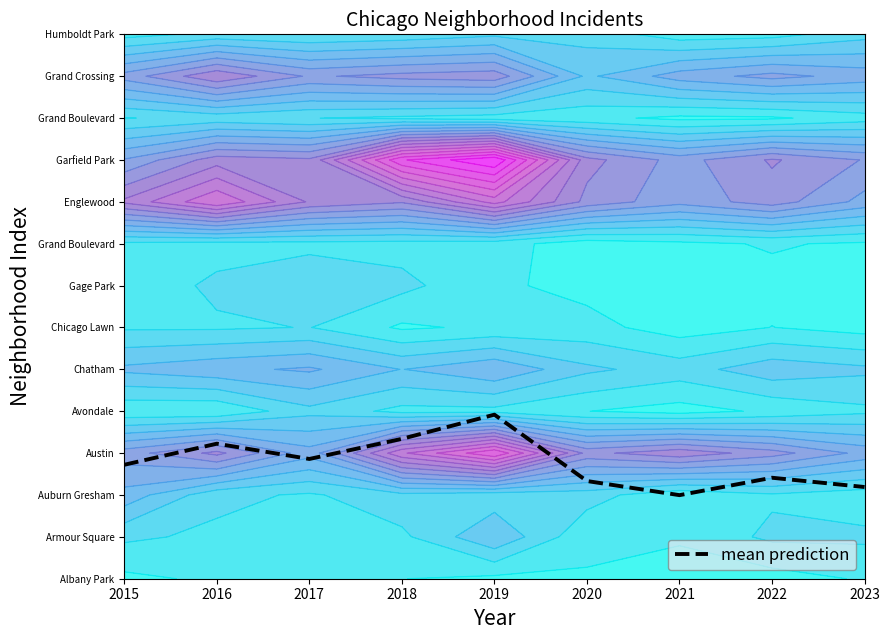

What is the value of the 8th point from the left?

2.4